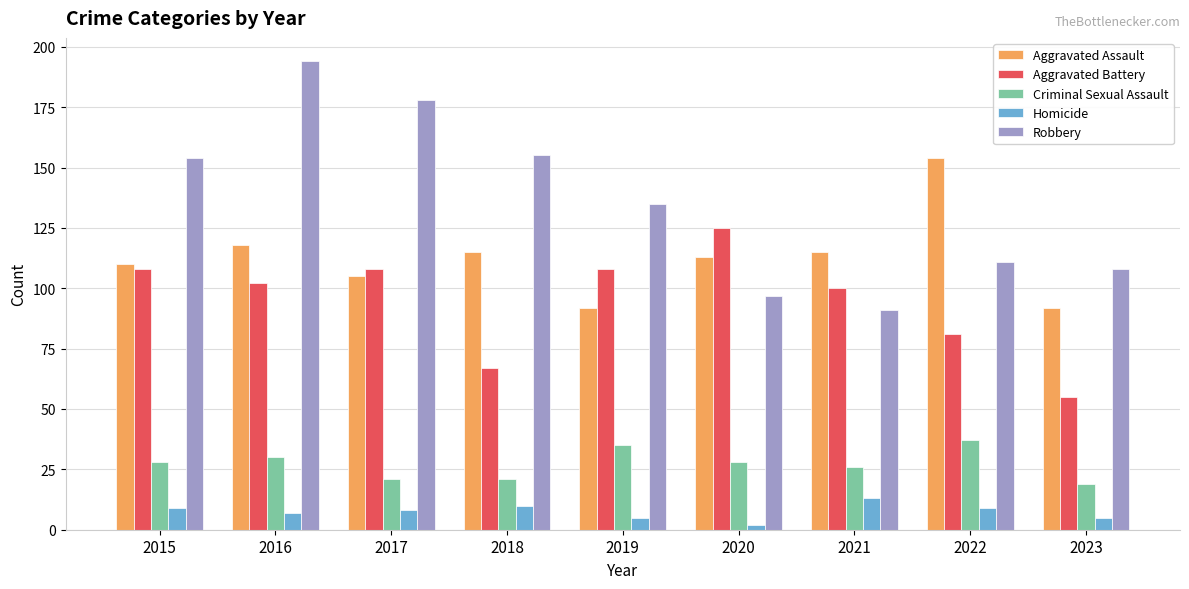

Which category has the lowest value in the Aggravated Battery series?

2023